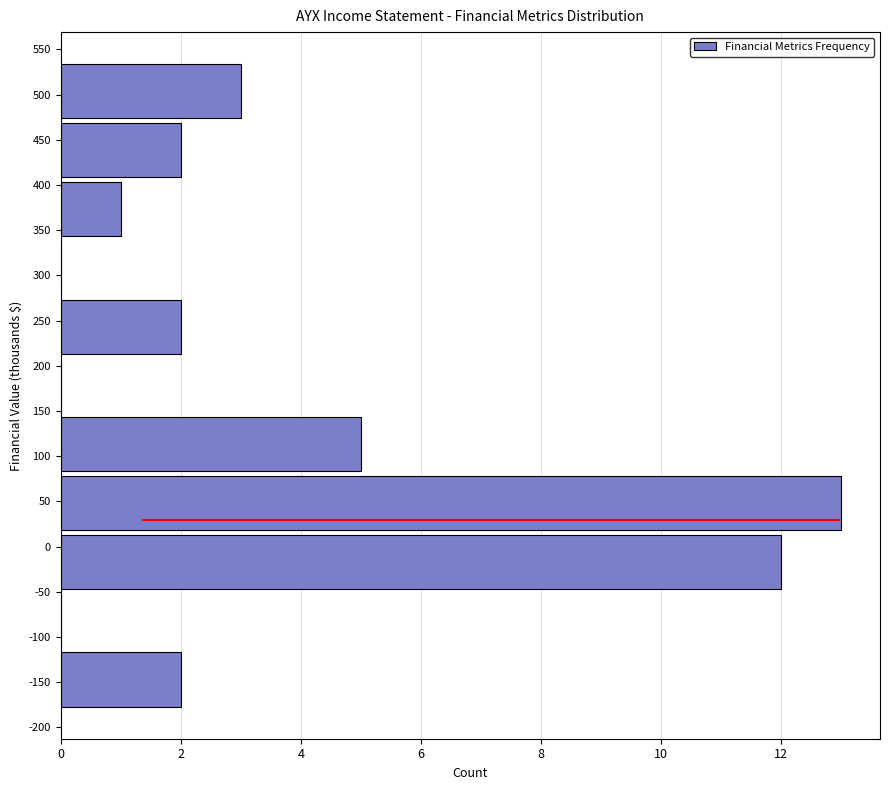

Reading bottom to top, extract all data points from this chart.

-150=2	-100=0	0=12	50=13	100=5	200=0	250=2	300=0	350=1	450=2	500=3